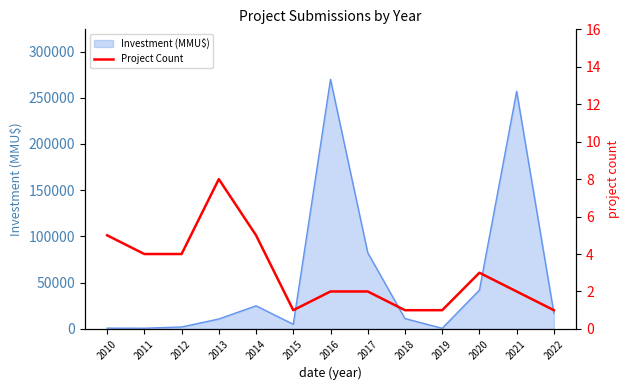

Reading left to right, extract all data points from this chart.

5	4	4	8	5	1	2	2	1	1	3	2	1